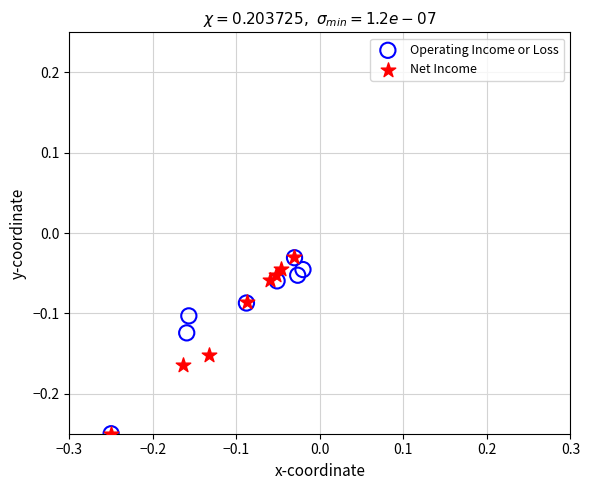

Which series has the largest Y range (max minus min)?

Net Income